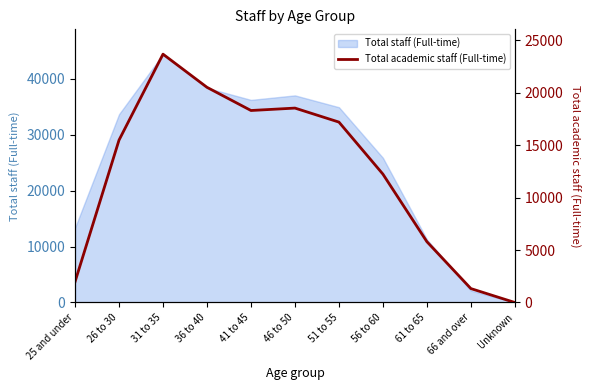

Approximately how many times larger is the value at 41 to 45 compared to 36 to 40?

0.9